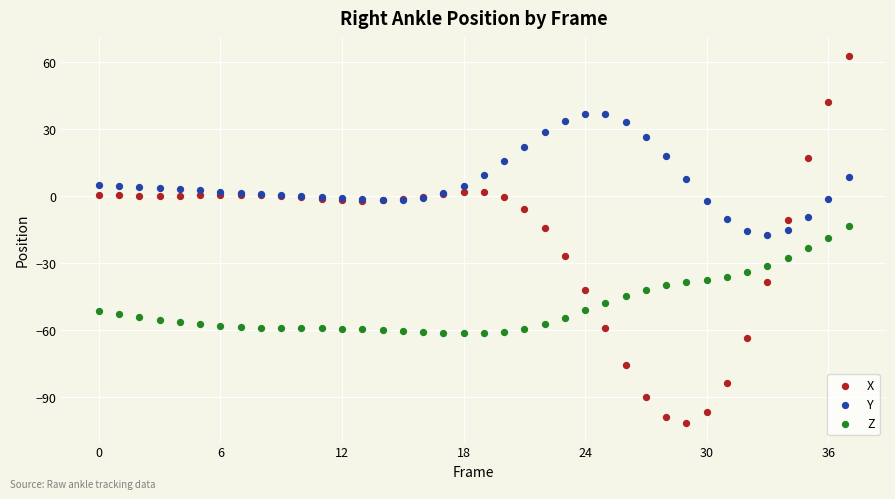

Which series contains the highest Y value?

X